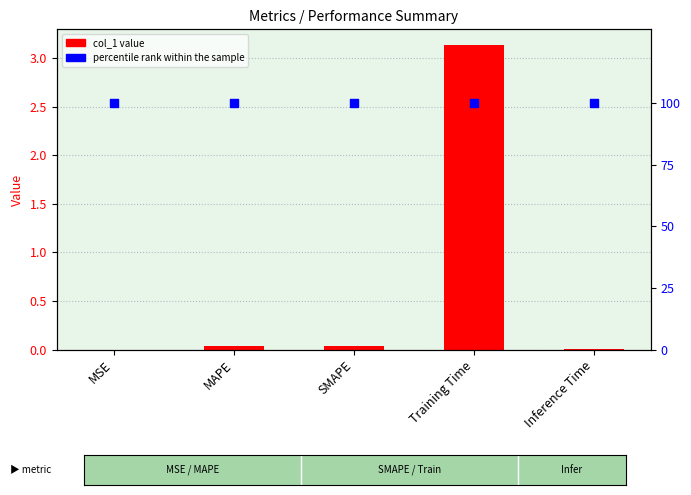

Which series contains the lowest Y value?

col_1